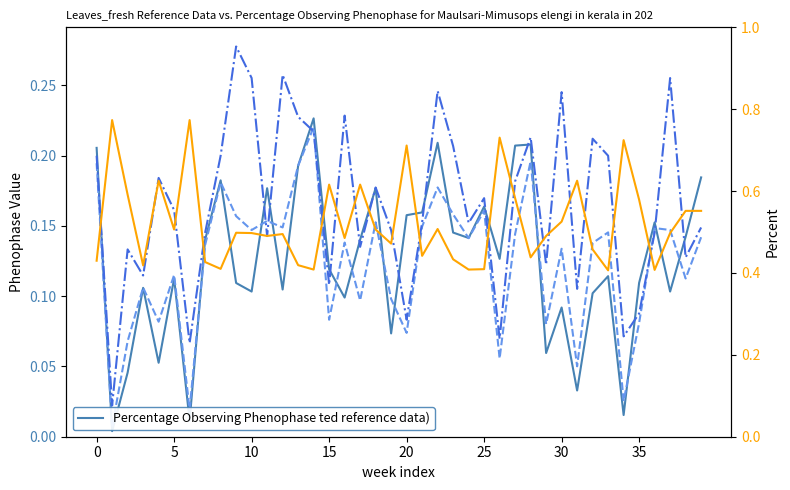

Does the chart have visible grid lines?

No